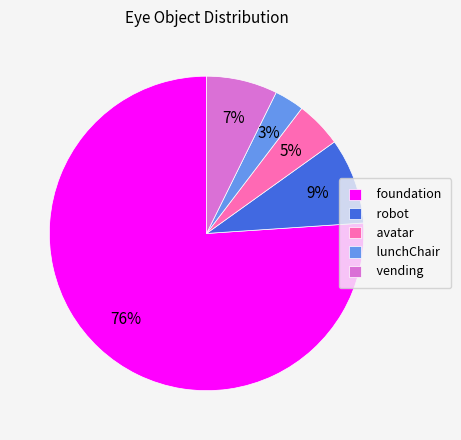

Do vending and lunchChair together represent more than half of the pie?

No